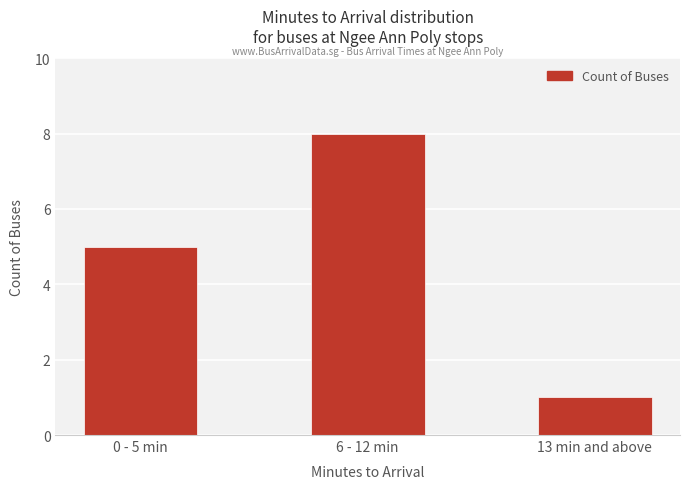

What is the sum of all values?

14